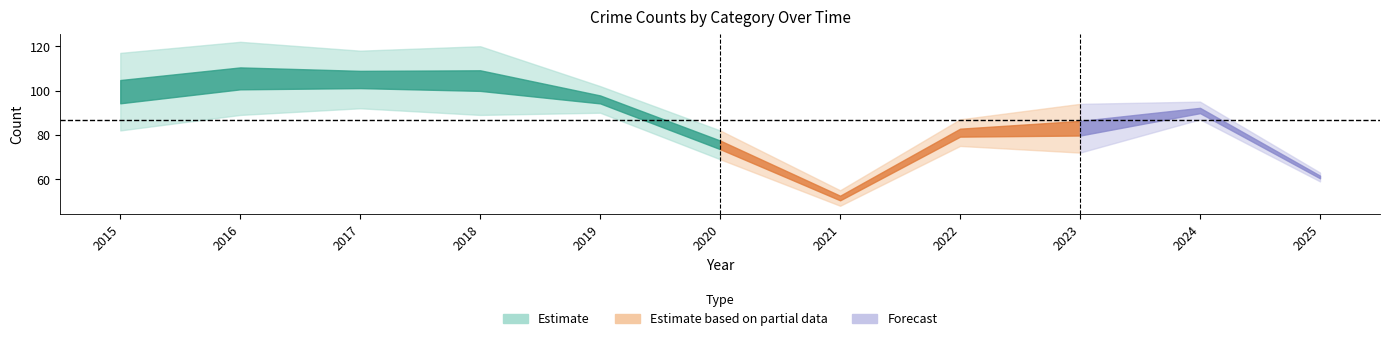

Where is the first local minimum for Burglary?

2017